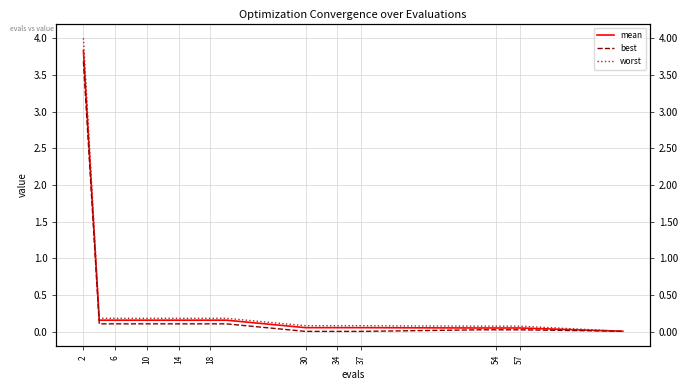

Is this an area chart (filled region under the line)?

No